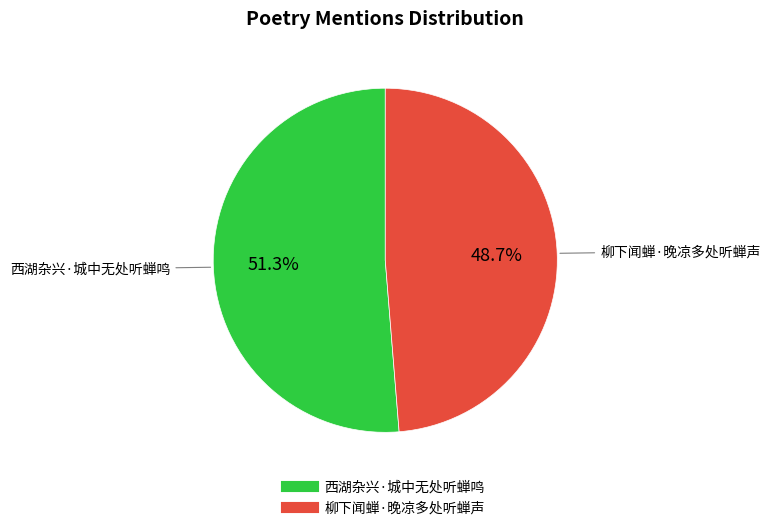

To the nearest percent, what percentage of the pie is 西湖杂兴·城中无处听蝉鸣?

51%